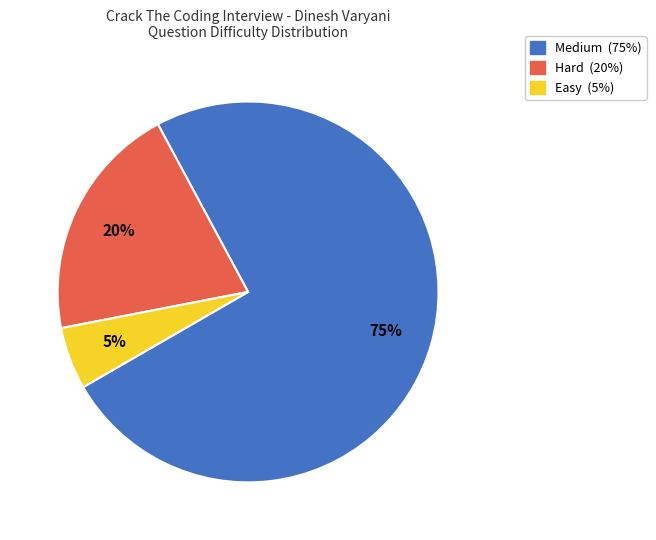

Rank the categories by value from highest to lowest.

Medium, Hard, Easy